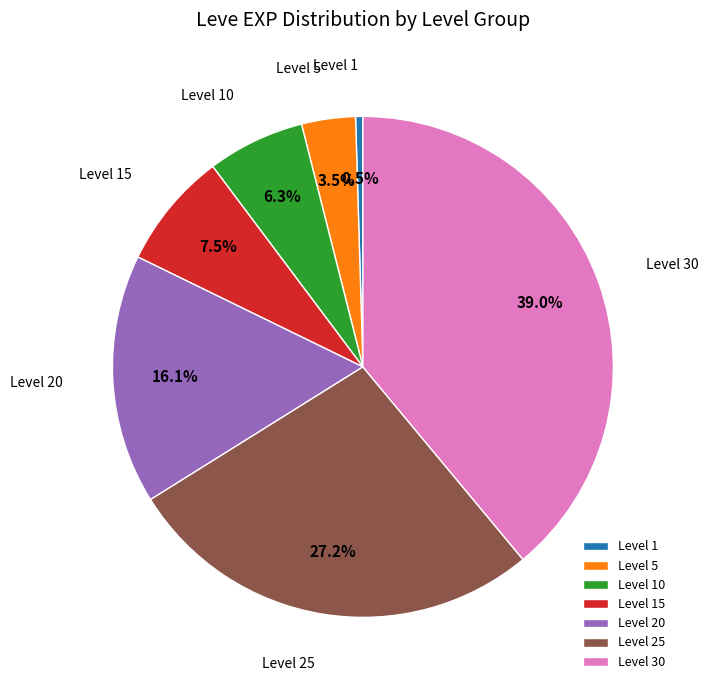

Is the sum of Level 10 and Level 25 greater than half?

No